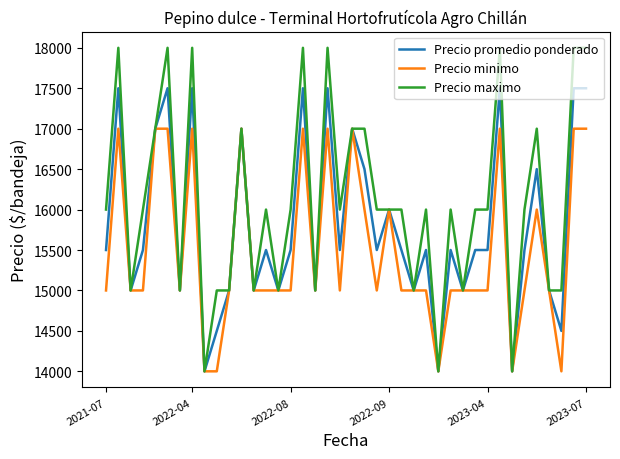

Which series has the largest total across all categories?

Precio maximo